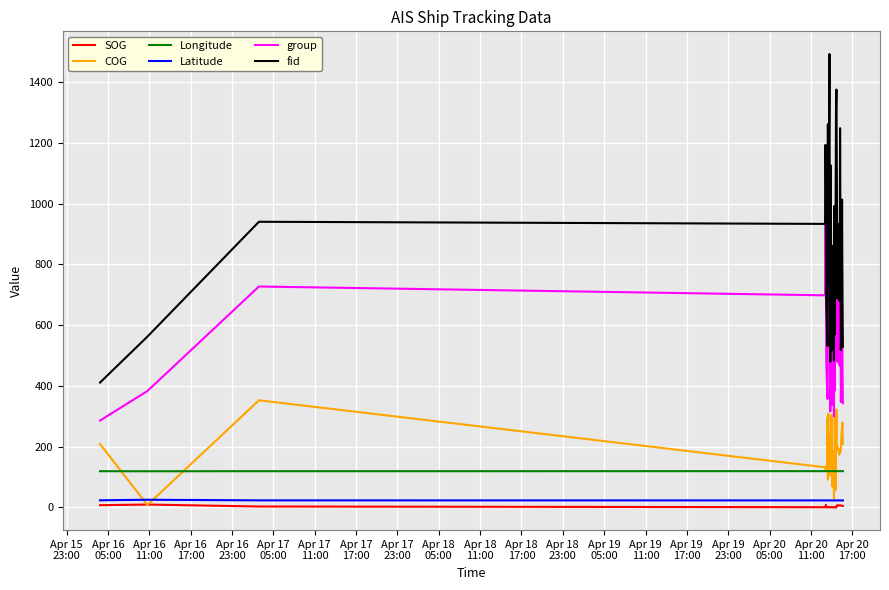

True or false: group has more than 2 interior local peaks.

True